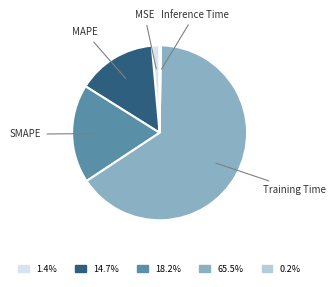

Does any single category account for the majority?

Yes